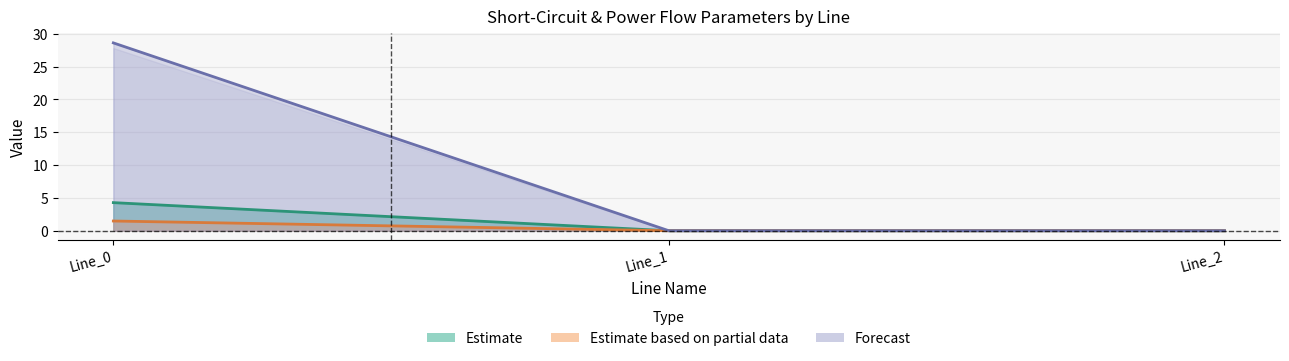

Is the value of pf_ikss_from_ka at Line_0 greater than the value of pf_ip_to_ka at Line_0?

No